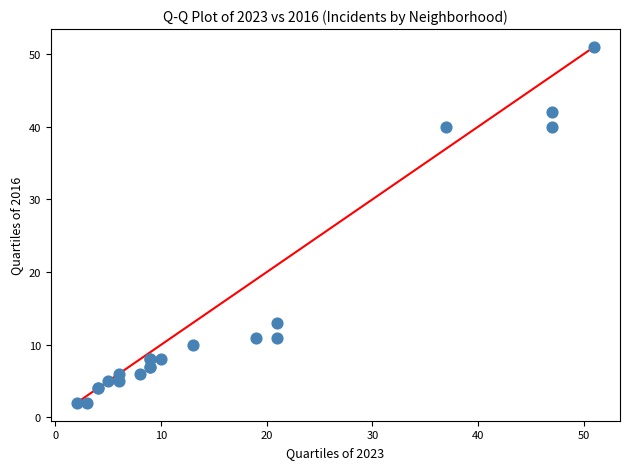

What Y value in the scatter plot is closest to 26?

13